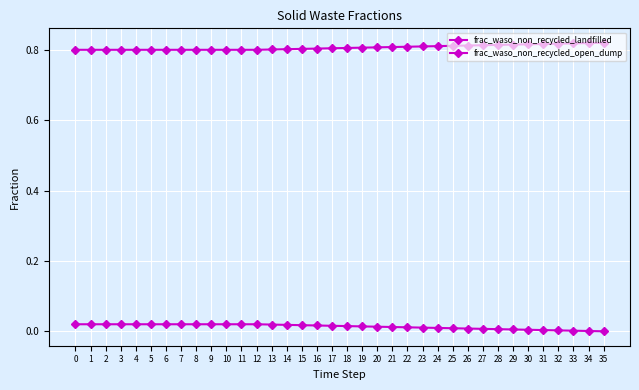

How many lines are shown in the chart?

2